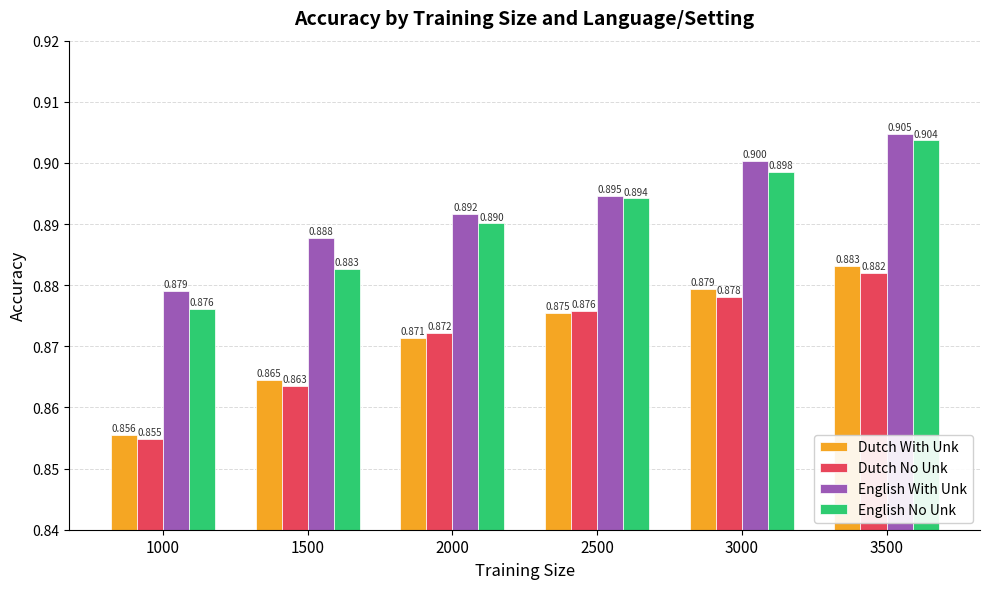

Is it true that English With Unk equals 0.9 at 2000?

True